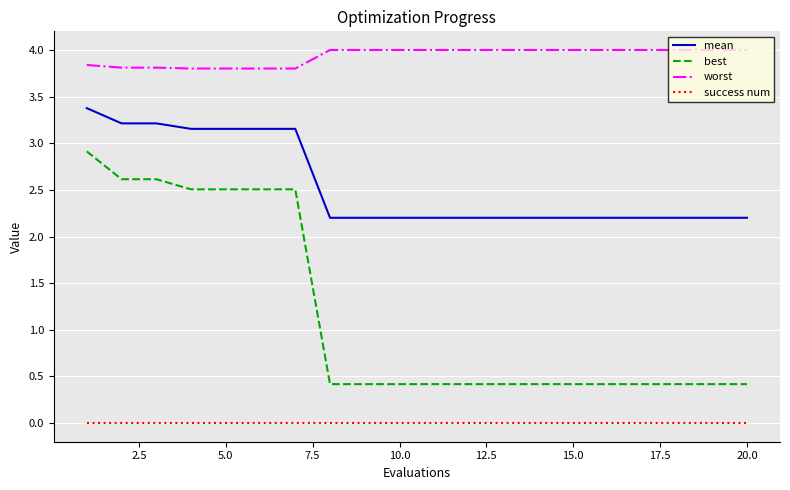

Rank the series by their average value, from highest to lowest.

worst, mean, best, success num